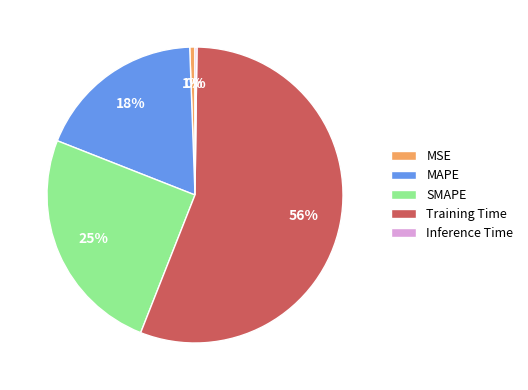

The MSE slice represents 11% of the pie. True or false?

False